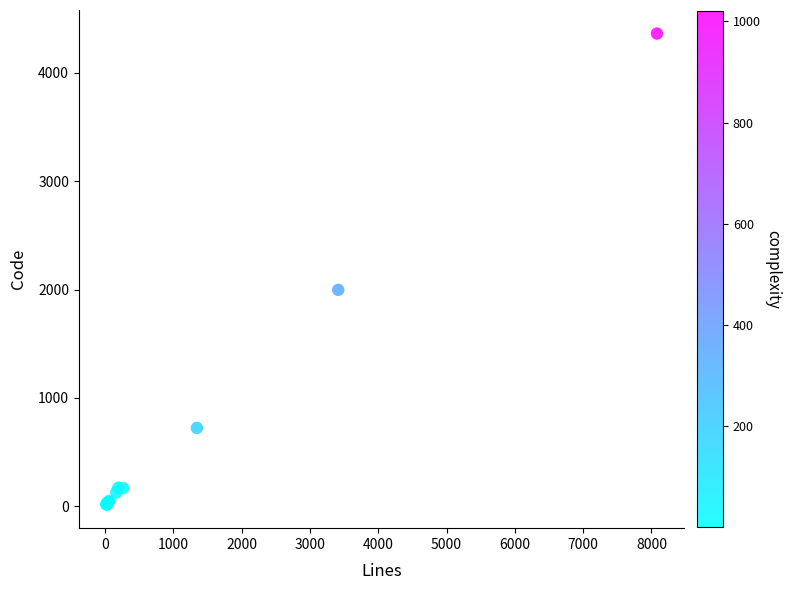

What Y value in the scatter plot is closest to 2189?

1997